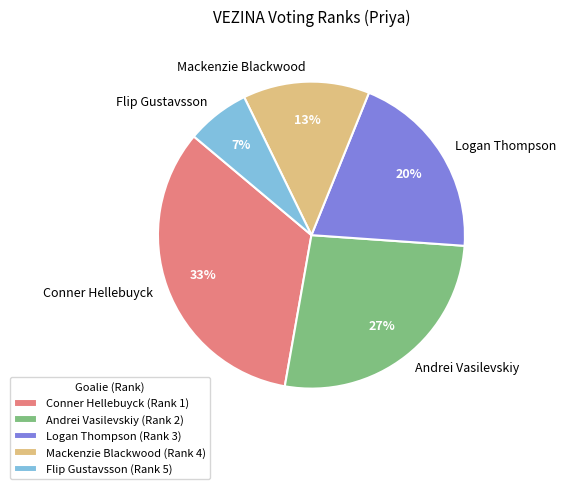

Is it true that Flip Gustavsson is 47% of the pie?

False